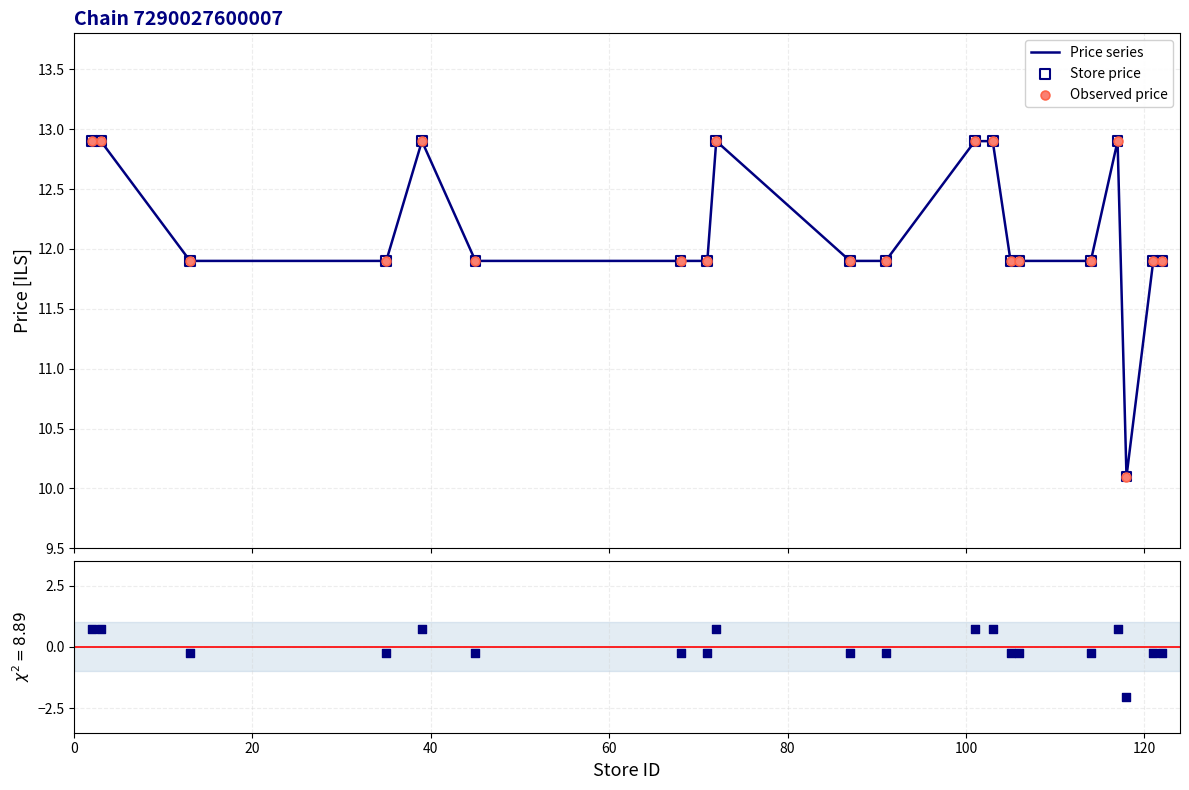

At how many categories does at least one series exceed 10?

20